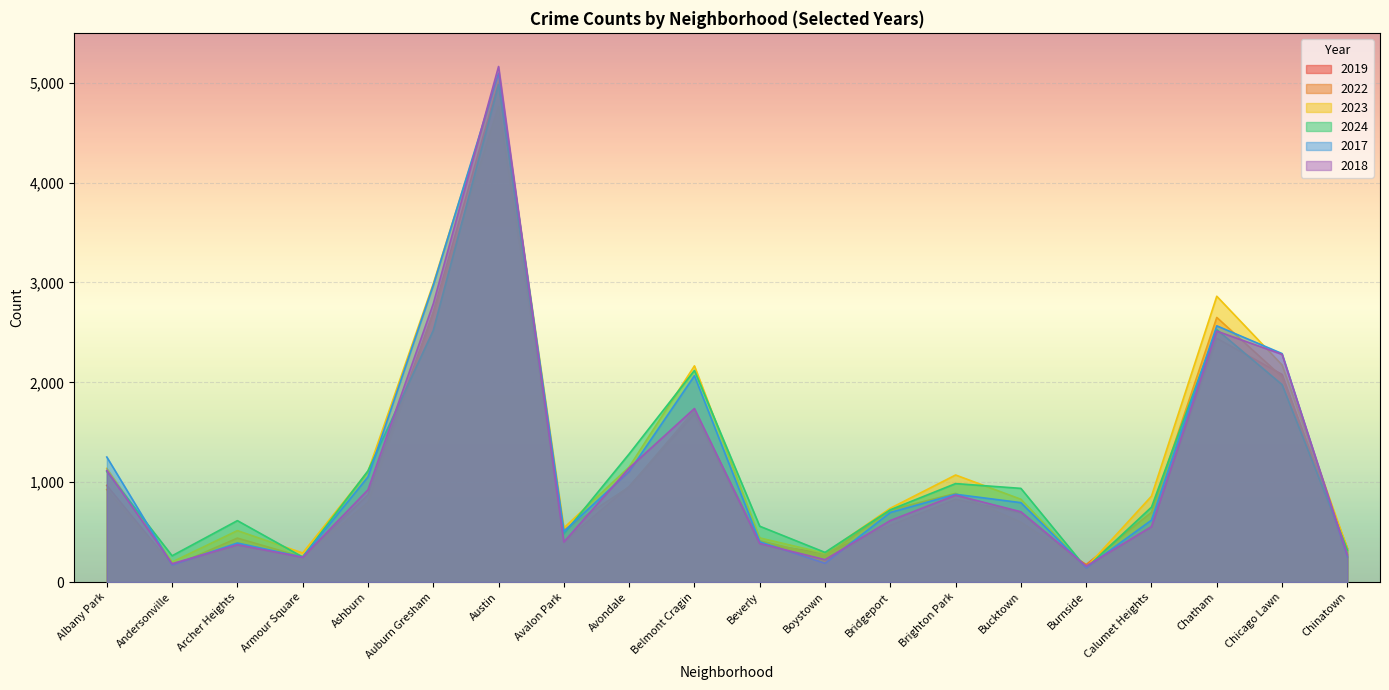

At which label does 2018 reach its minimum?

Burnside